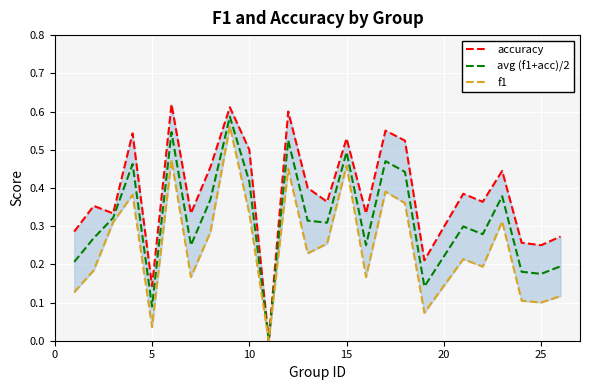

Where is the first local minimum for avg (f1+acc)/2?

5